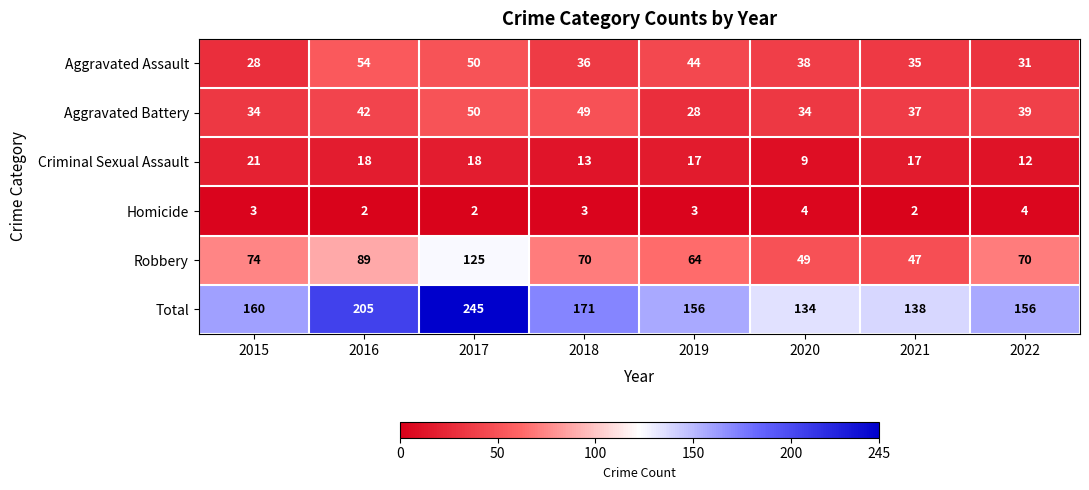

What is the total value across all series at 2016?

410